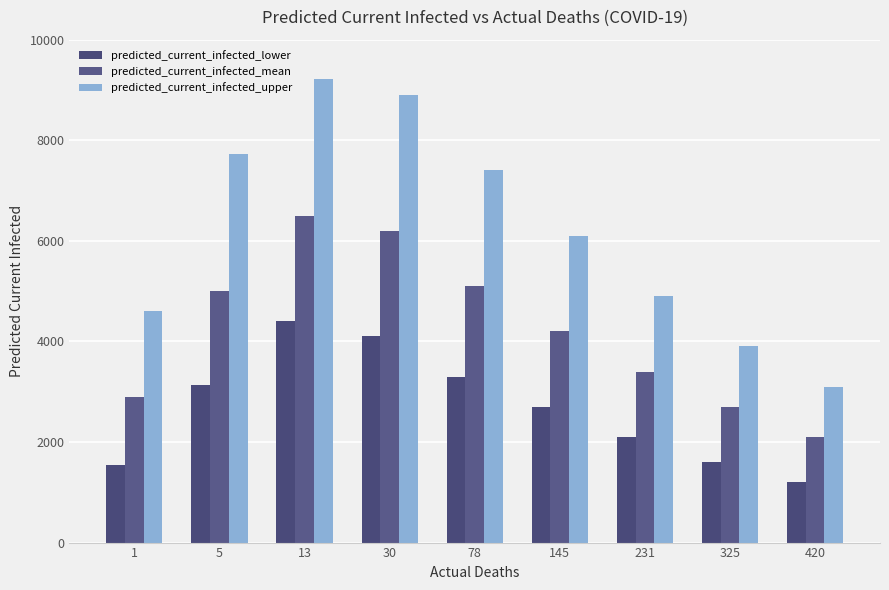

Reading right to left, transcribe all the data shown in this chart.

predicted_current_infected_lower: 420=1200	325=1600	231=2100	145=2700	78=3300	30=4100	13=4400	5=3124	1=1539
predicted_current_infected_mean: 420=2100	325=2700	231=3400	145=4200	78=5100	30=6200	13=6488	5=5009	1=2893
predicted_current_infected_upper: 420=3100	325=3900	231=4900	145=6100	78=7400	30=8900	13=9220	5=7735	1=4611